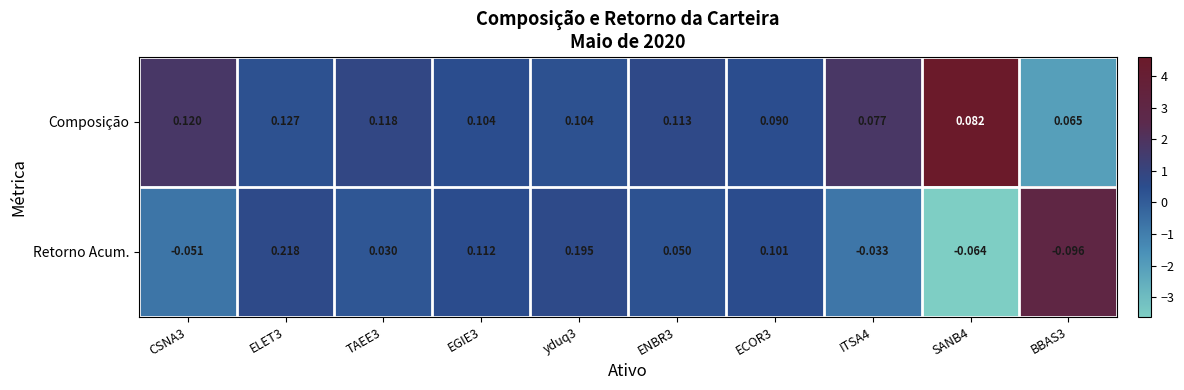

How many values in Retorno Acum. are above zero?

6